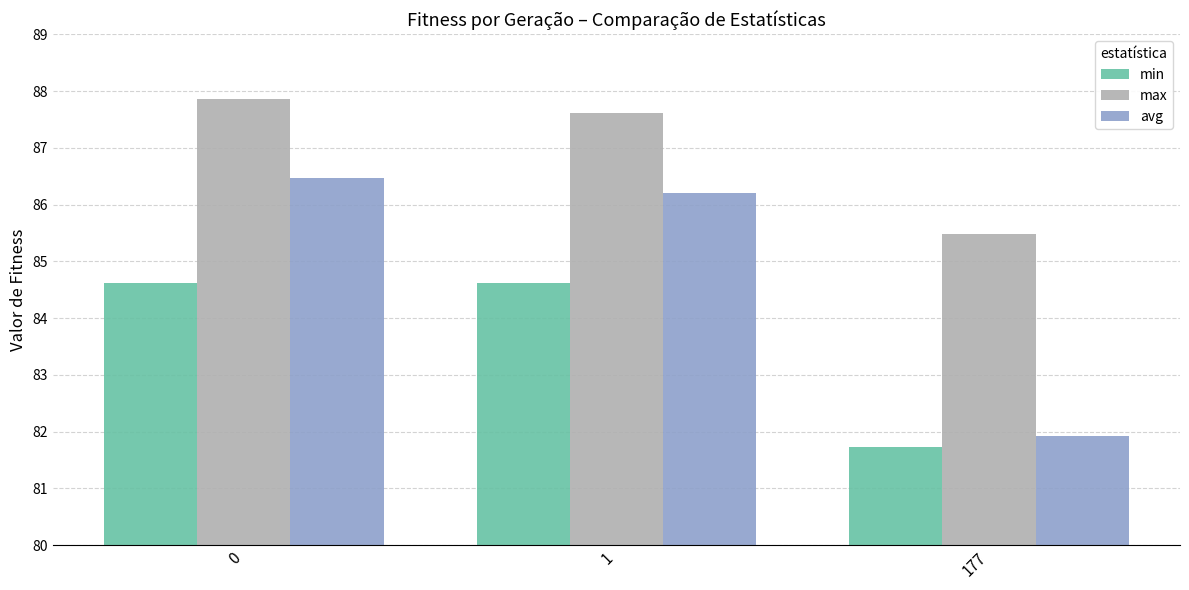

Rank the series at 1 from highest to lowest value.

max, avg, min